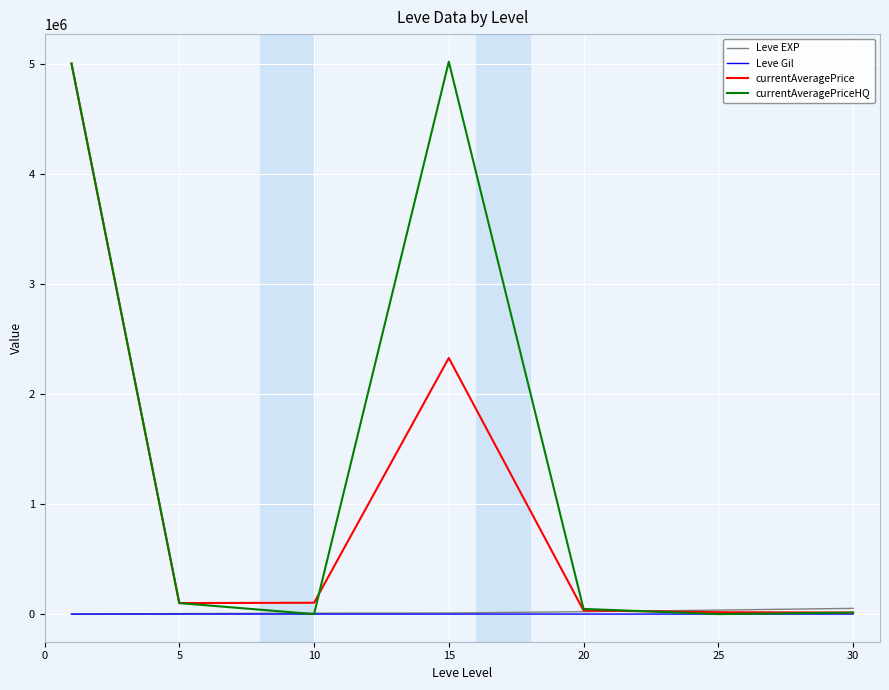

After their last crossing, which series has the higher values: Leve EXP or currentAveragePriceHQ?

Leve EXP